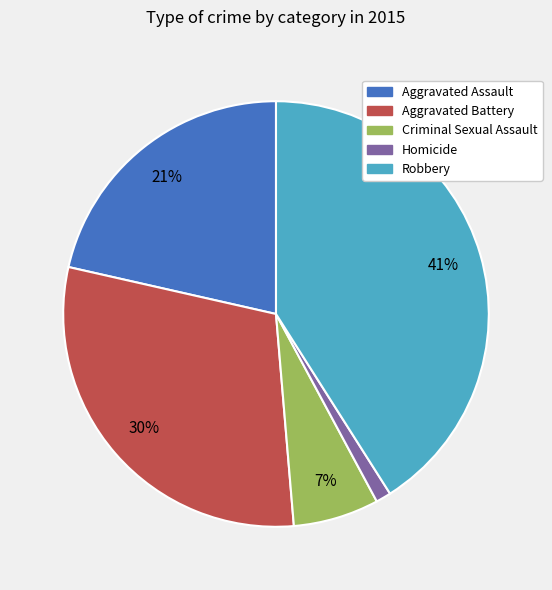

To the nearest percent, what percentage of the pie is Aggravated Assault?

21%